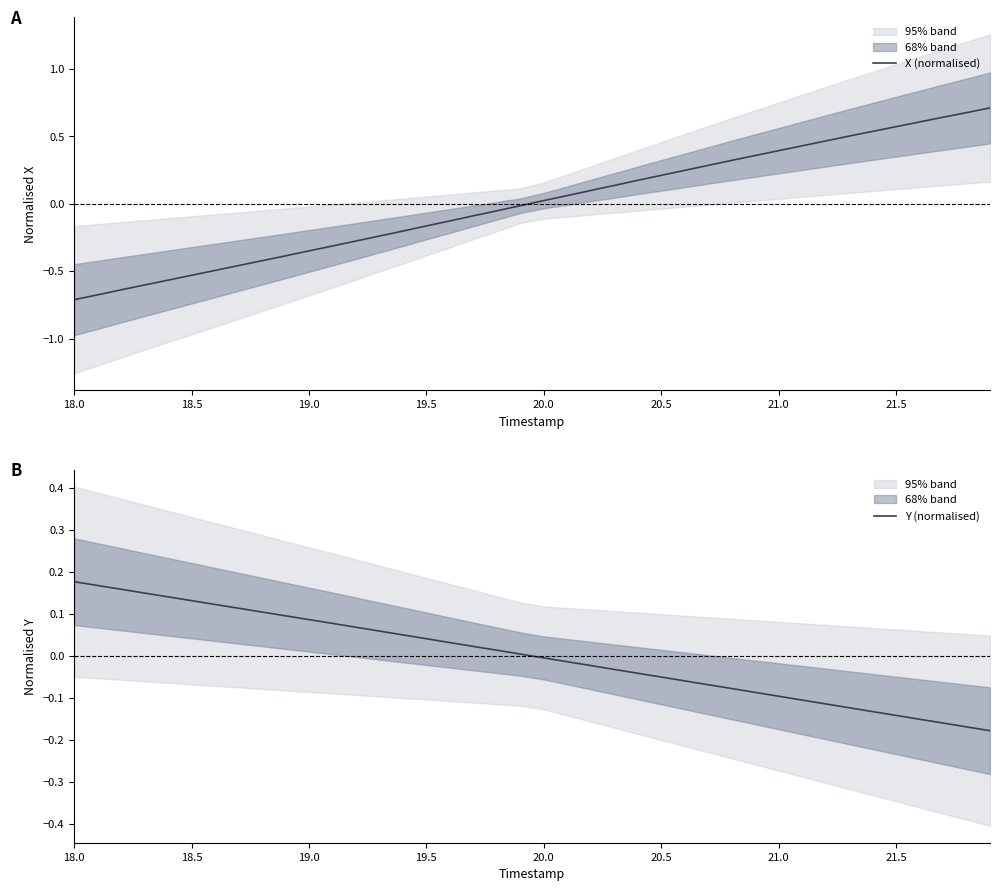

The X (normalised) series shows -0.4 at 18.0. True or false?

False